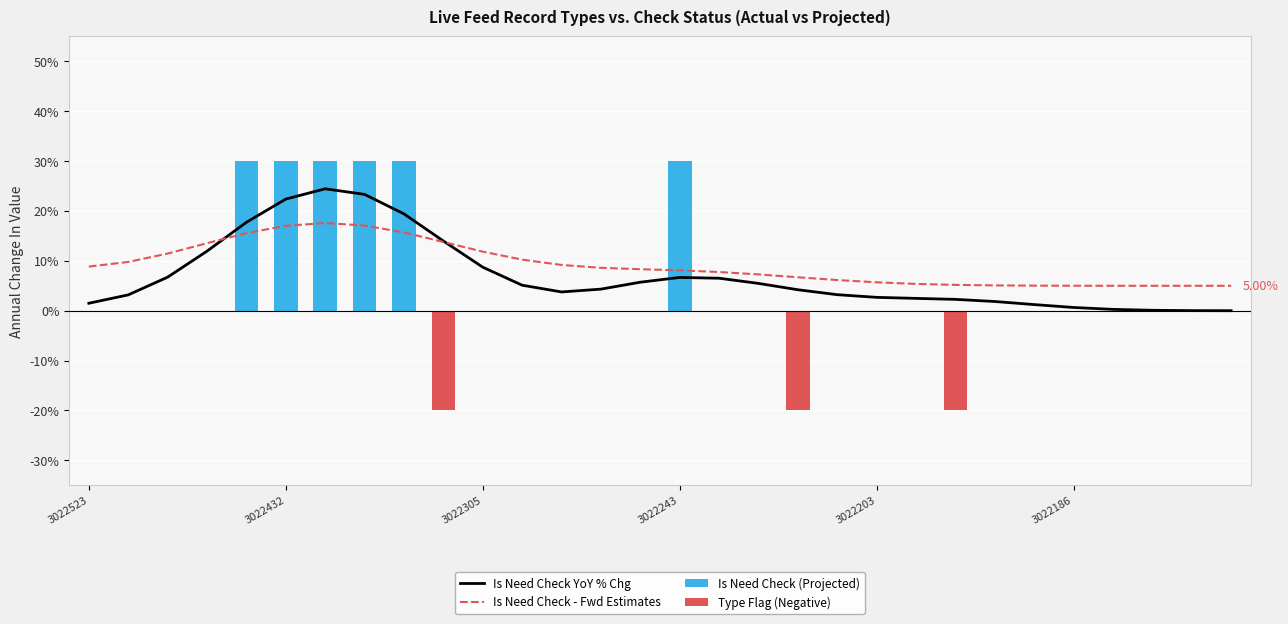

Reading left to right, what are all the values shown in this chart?

Is Need Check YoY % Chg: 1.5	3.2	6.7	12.0	17.7	22.4	24.5	23.3	19.4	14.0	8.7	5.1	3.8	4.3	5.7	6.7	6.5	5.5	4.2	3.2	2.7	2.5	2.3	1.9	1.2	0.7	0.3	0.1	0.0	0.0
Is Need Check - Fwd Estimates: 8.9	9.8	11.5	13.5	15.6	17.0	17.6	17.1	15.7	13.8	11.8	10.2	9.2	8.6	8.3	8.1	7.8	7.3	6.7	6.2	5.7	5.4	5.2	5.1	5.0	5.0	5.0	5.0	5.0	5.0
Is Need Check (Projected): 0.0	0.0	0.0	0.0	30.0	30.0	30.0	30.0	30.0	0.0	0.0	0.0	0.0	0.0	0.0	30.0	0.0	0.0	0.0	0.0	0.0	0.0	0.0	0.0	0.0	0.0	0.0	0.0	0.0	0.0
Type Flag (Negative): 0.0	0.0	0.0	0.0	0.0	0.0	0.0	0.0	0.0	-20.0	0.0	0.0	0.0	0.0	0.0	0.0	0.0	0.0	-20.0	0.0	0.0	0.0	-20.0	0.0	0.0	0.0	0.0	0.0	0.0	0.0